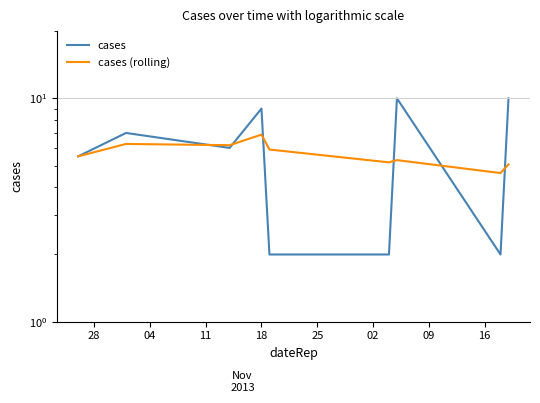

What position from the left is 25?

5